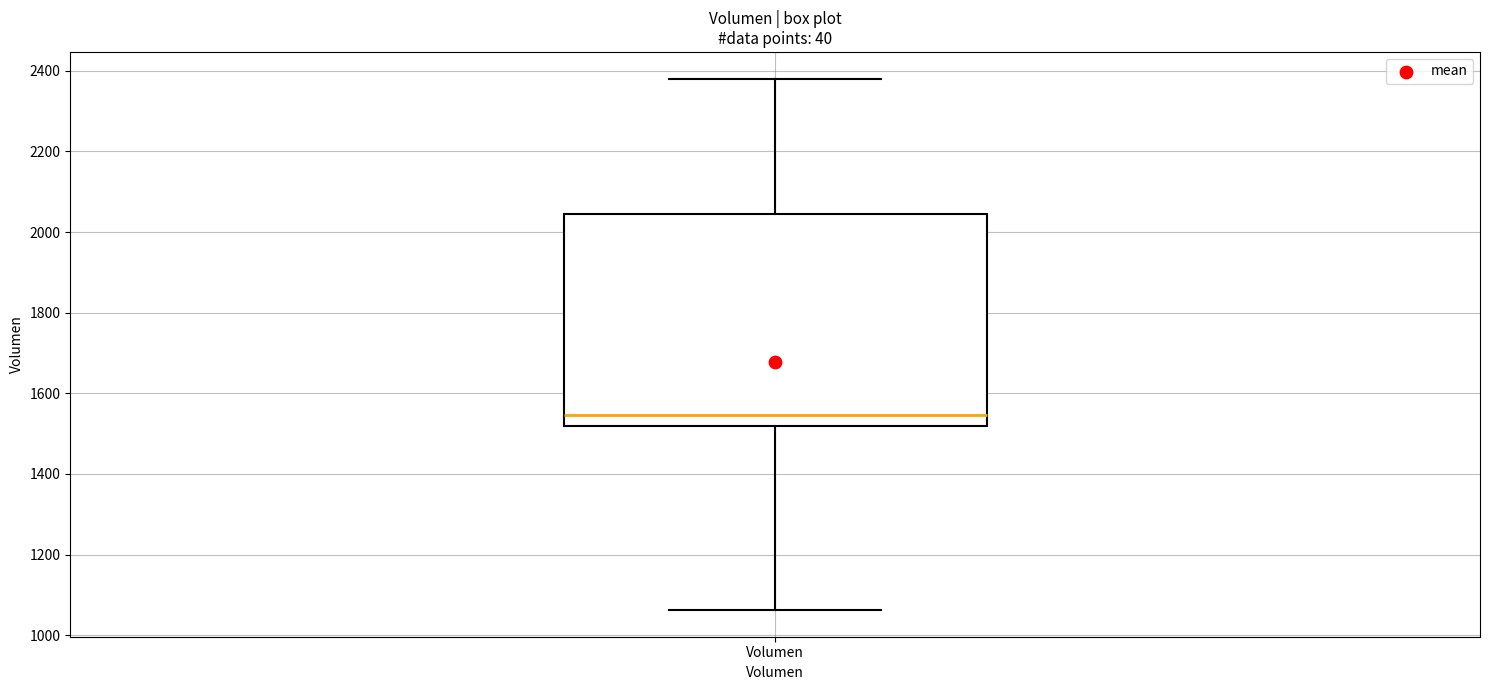

Where does the upper whisker of the box for Volumen end on the y-axis? The values are not printed on the chart, so give them approximately, as read against the axis.

2380